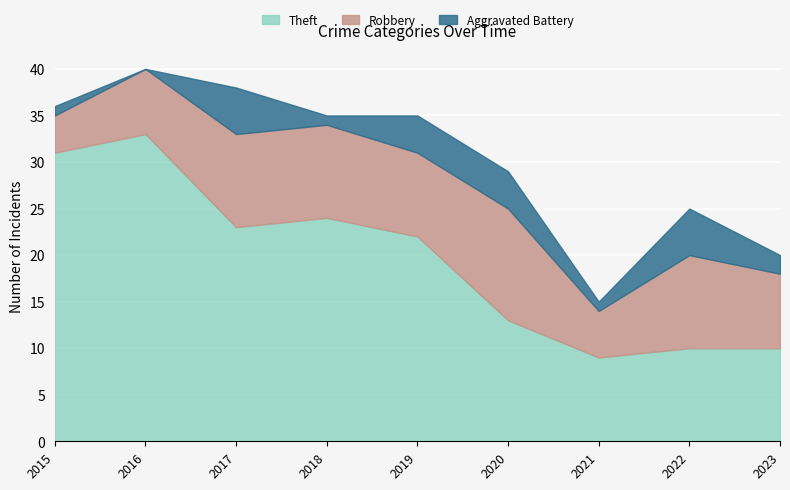

Reading left to right, list all the values displayed in this chart.

Theft: 31	33	23	24	22	13	9	10	10
Robbery: 4	7	10	10	9	12	5	10	8
Aggravated Battery: 1	0	5	1	4	4	1	5	2